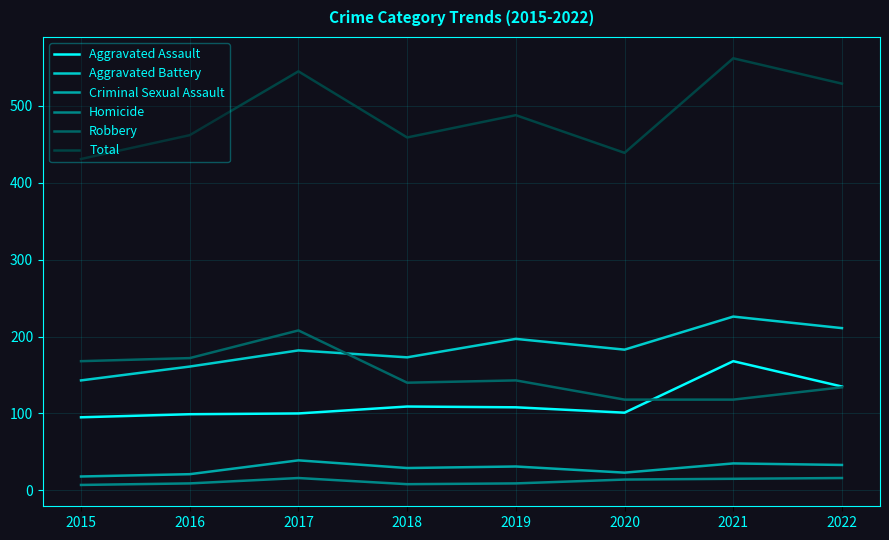

What is the difference between the Aggravated Battery values at 2019 and 2020?

14